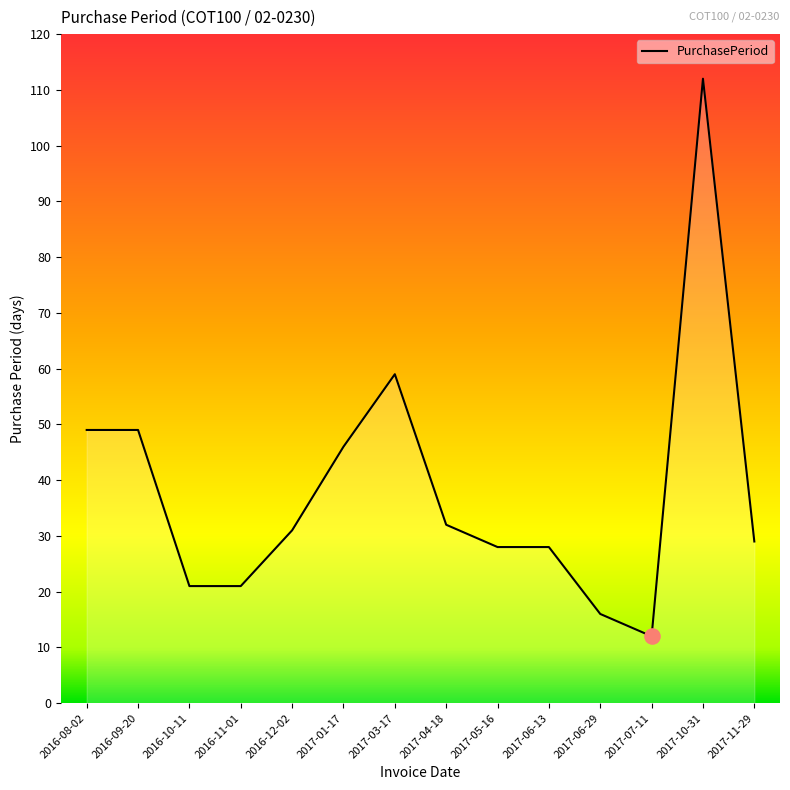

Which has a higher value, 2017-03-17 or 2017-01-17?

2017-03-17